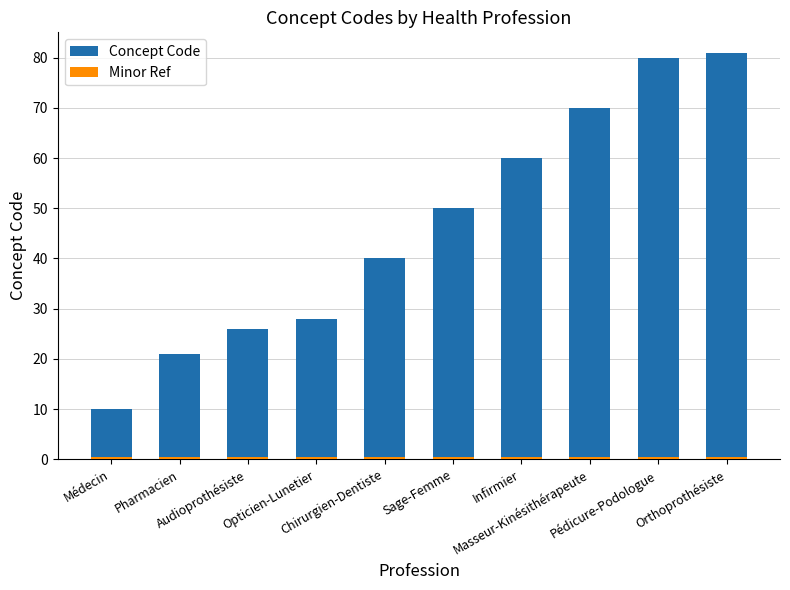

What position from the left is Orthoprothésiste?

10